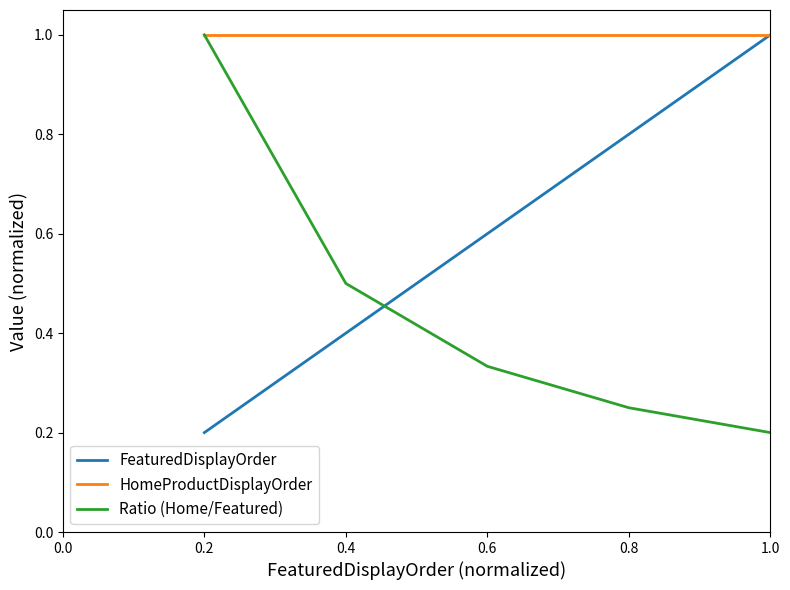

What are all the series names shown in the legend?

FeaturedDisplayOrder, HomeProductDisplayOrder, Ratio (Home/Featured)